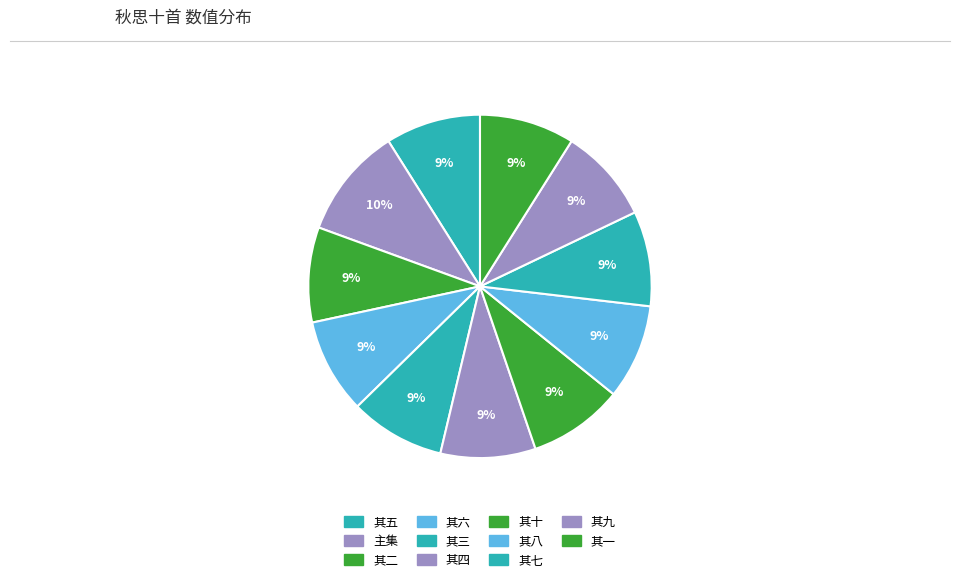

Count the number of slices in the pie.

11